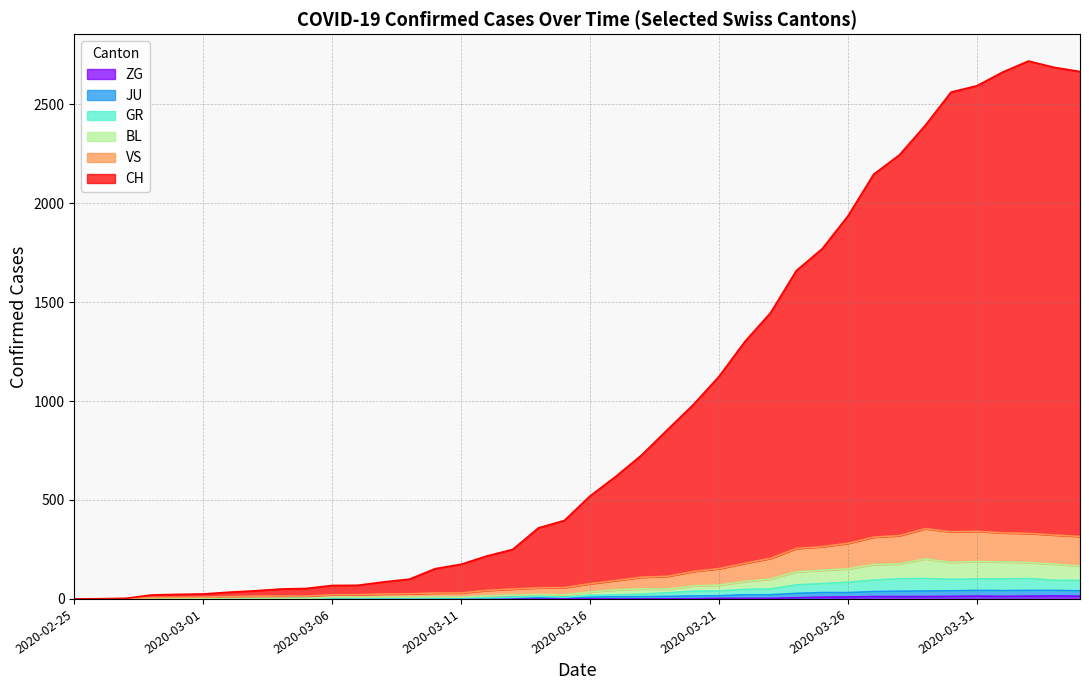

Between 2020-03-06 and 2020-03-14, which series saw the biggest shift?

CH